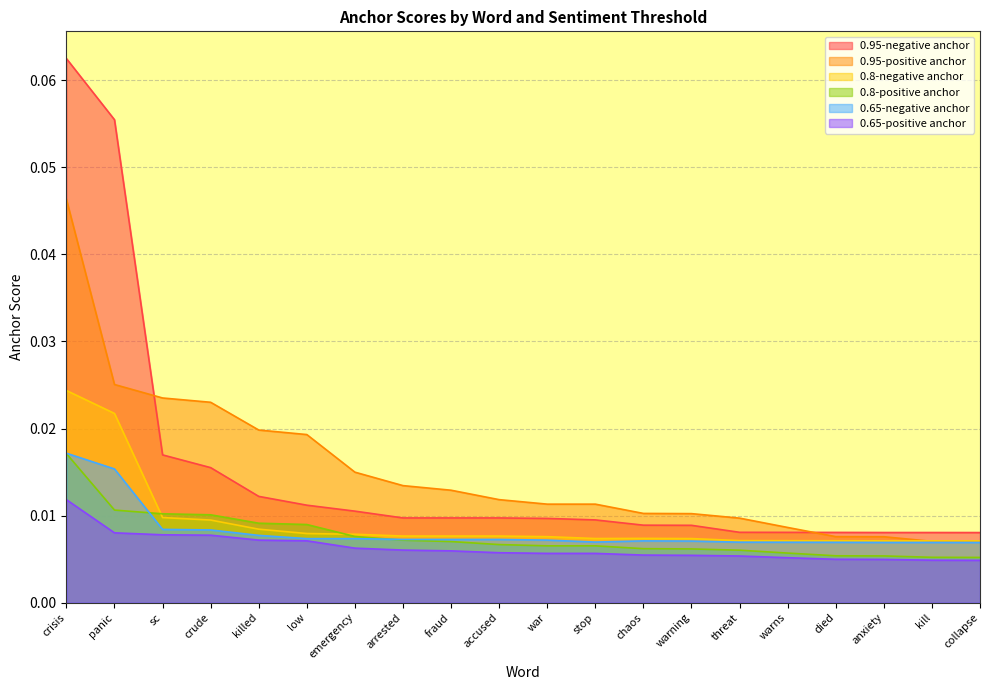

What position from the right is warns?

5